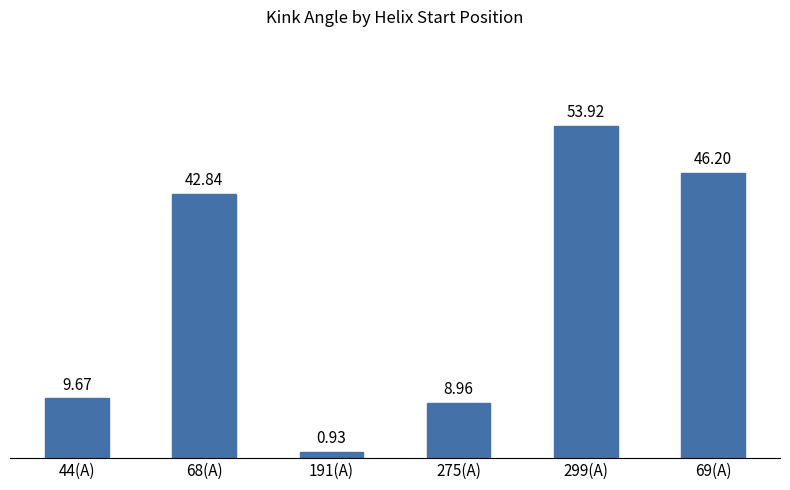

List the labels in order of value, largest first.

299(A), 69(A), 68(A), 44(A), 275(A), 191(A)